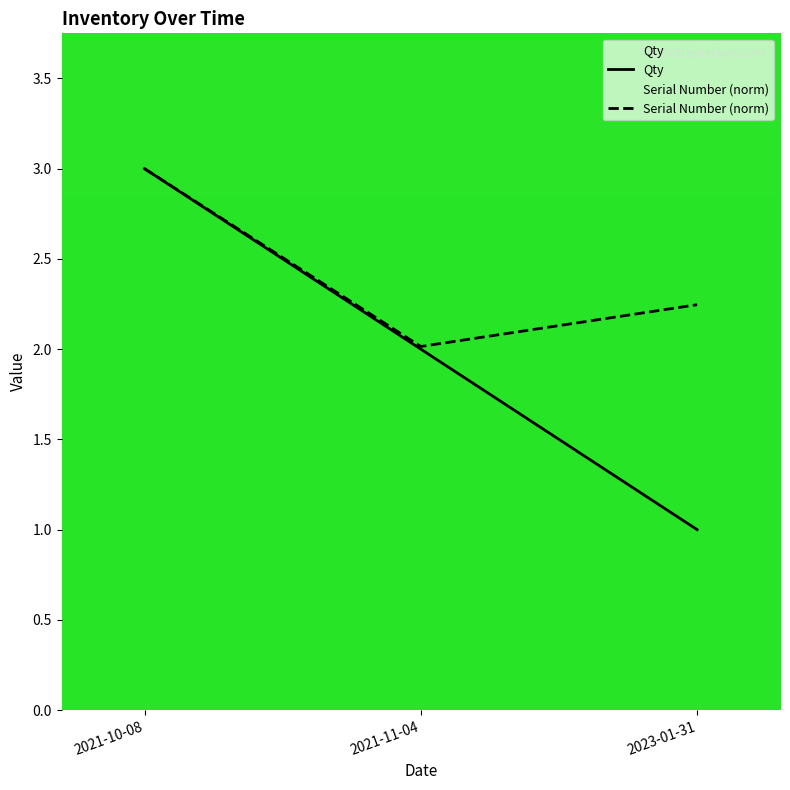

Is this an area chart (filled region under the line)?

No